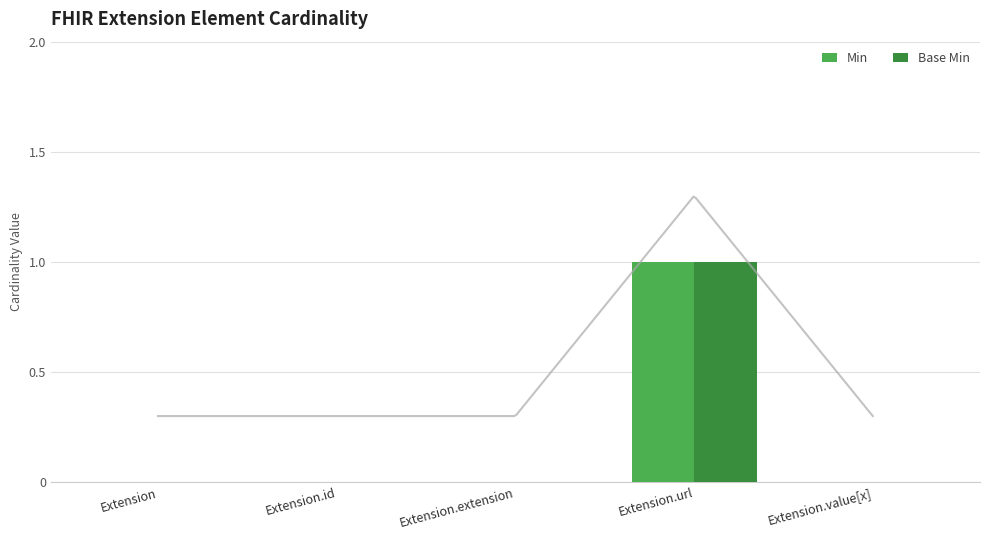

Reading left to right, list all the values displayed in this chart.

Min: 0	0	0	1	0
Base Min: 0	0	0	1	0